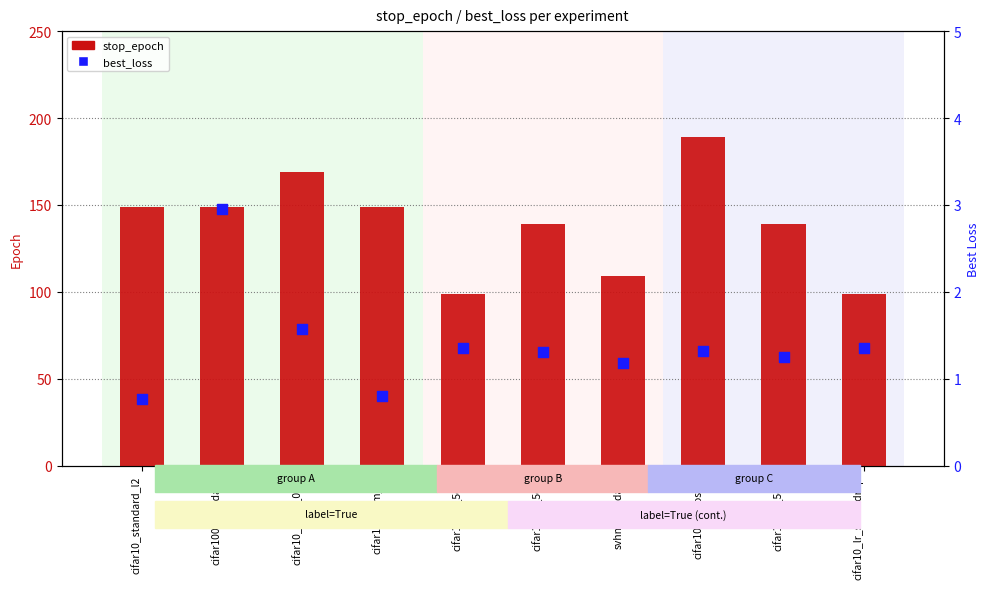

What is the total value across all series at cifar10_lr_cosine?

190.3